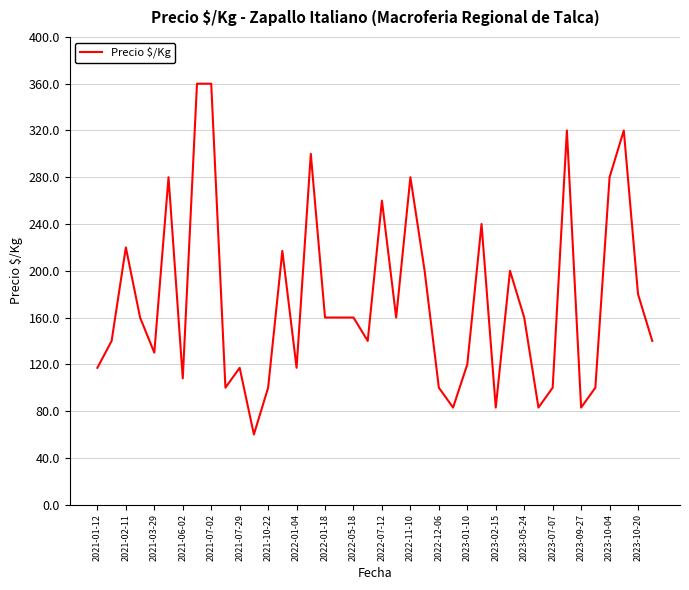

Does the chart have visible grid lines?

Yes